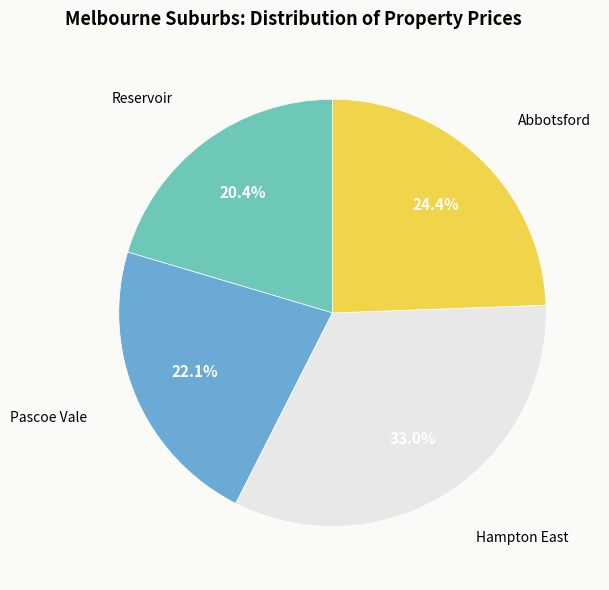

Is there any slice that represents more than half of the pie?

No